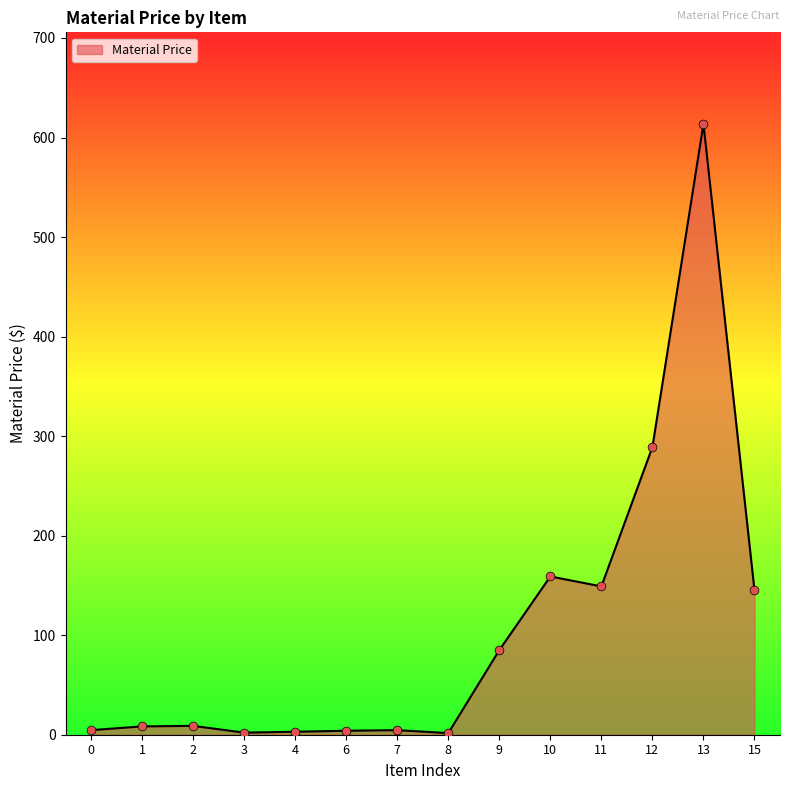

Is it true that the value at 13 is 333.0?

False